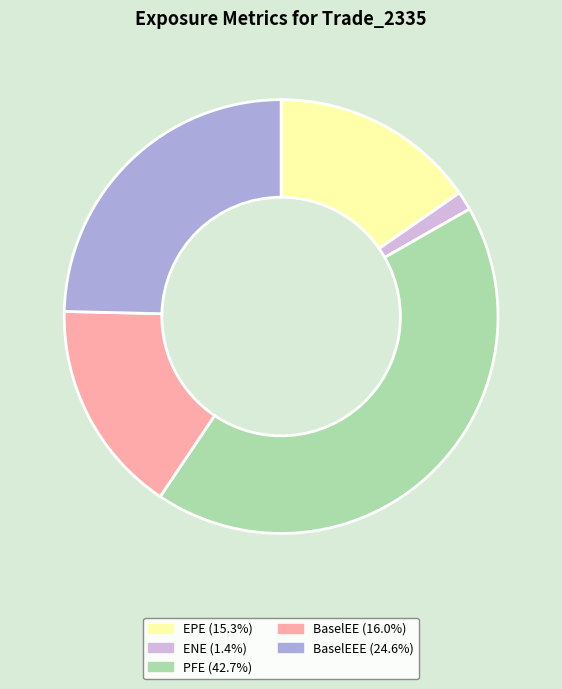

Does any single category account for the majority?

No